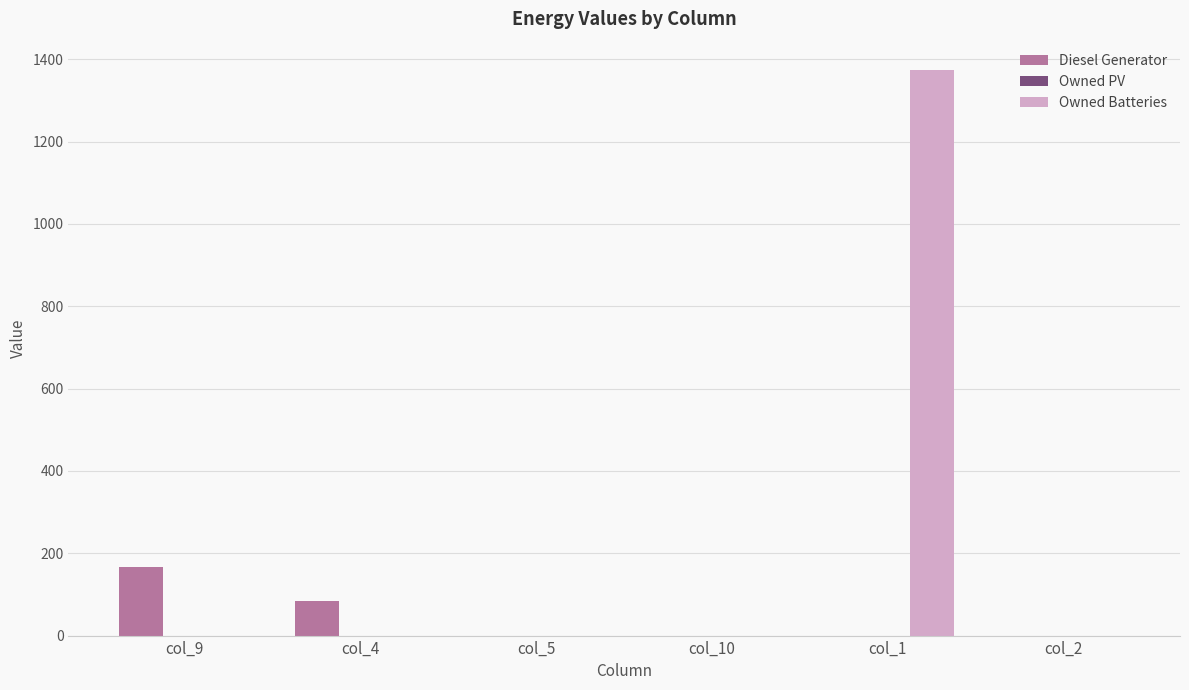

What is the maximum value for Diesel Generator?

166.0